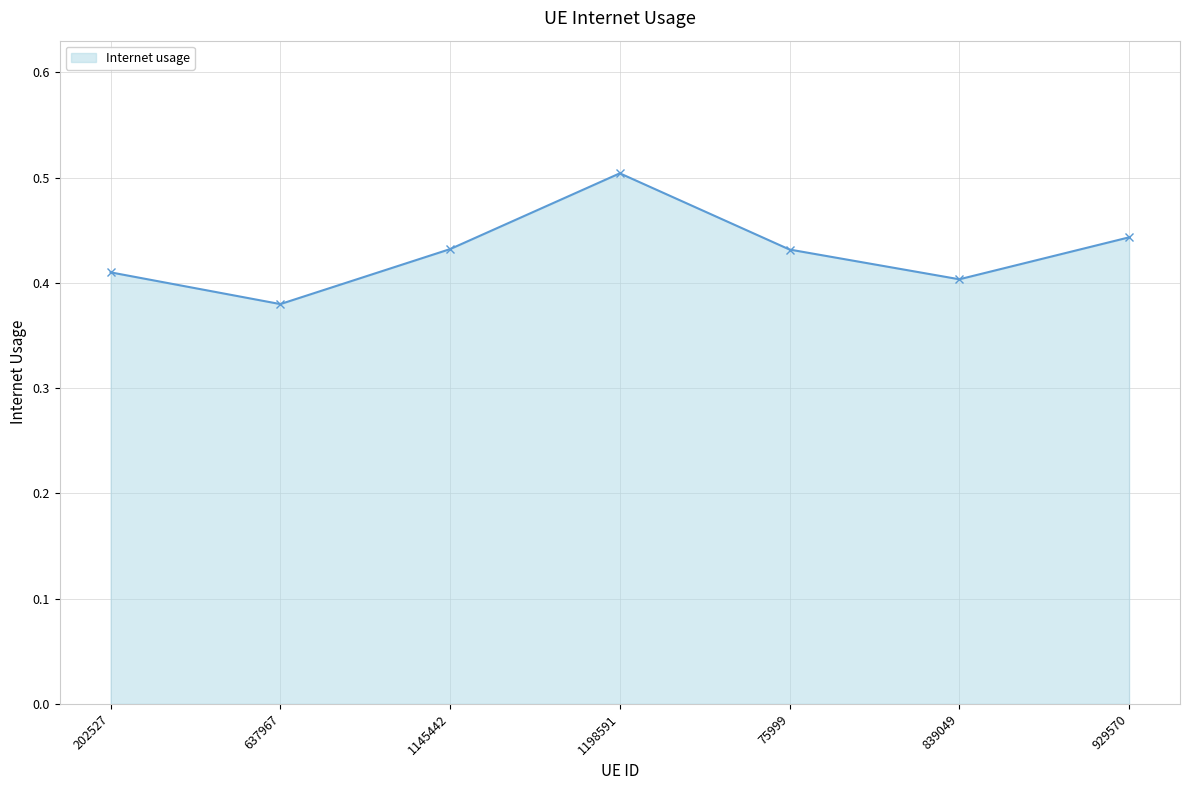

At which category does the data reach its first local valley?

637967